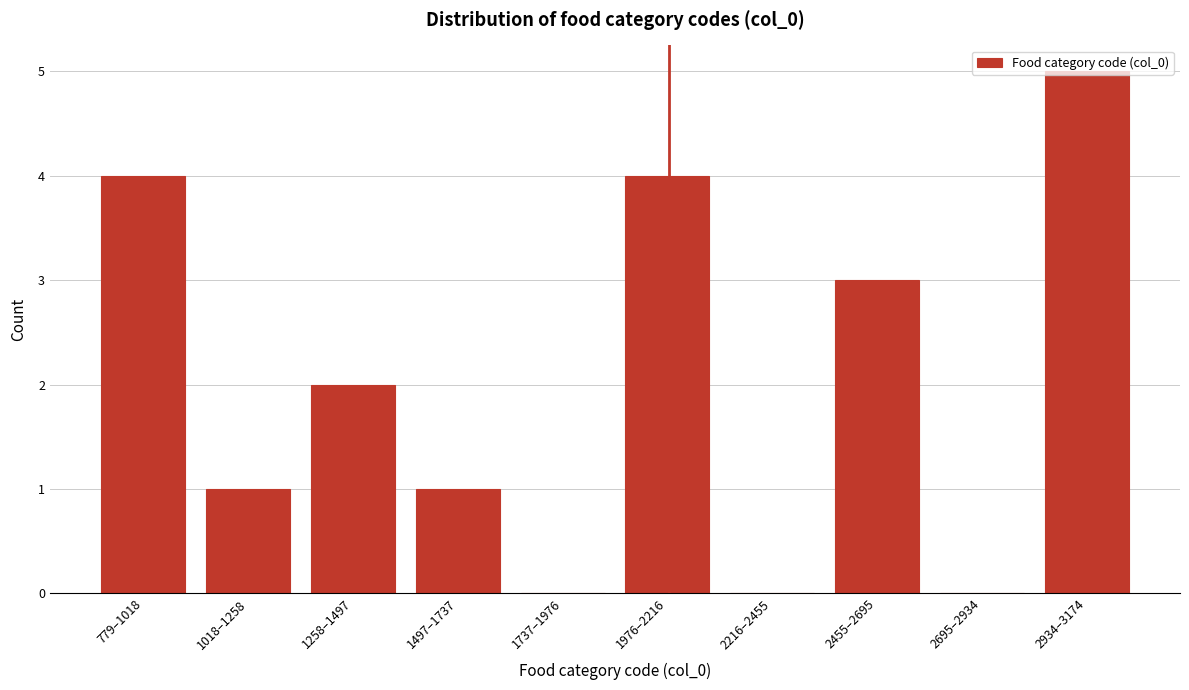

What is the sum of the values at 2455–2695 and 2695–2934?

3